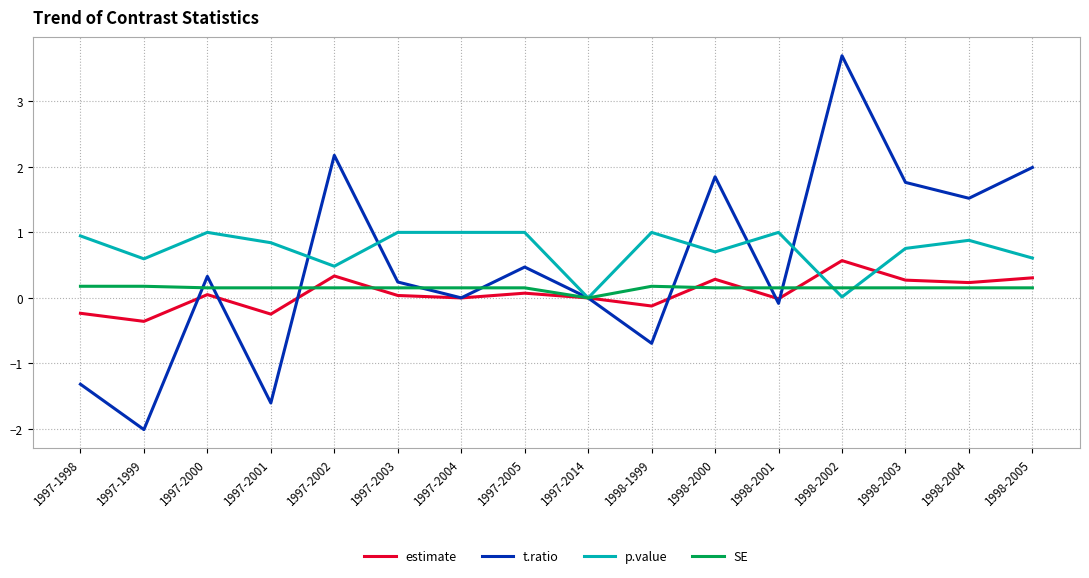

Which series has the largest range (max minus min)?

t.ratio